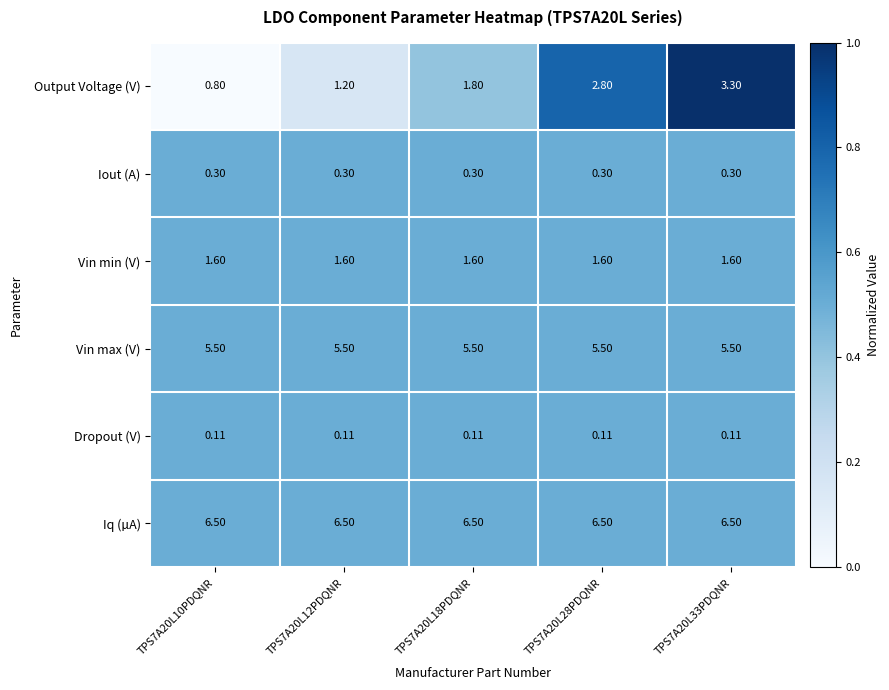

Which series has the largest total across all categories?

Iq (µA)